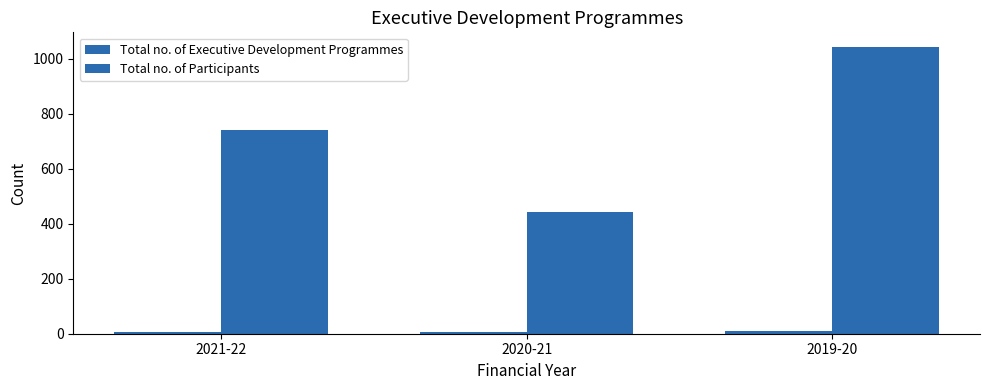

How many bars are there in each group?

2